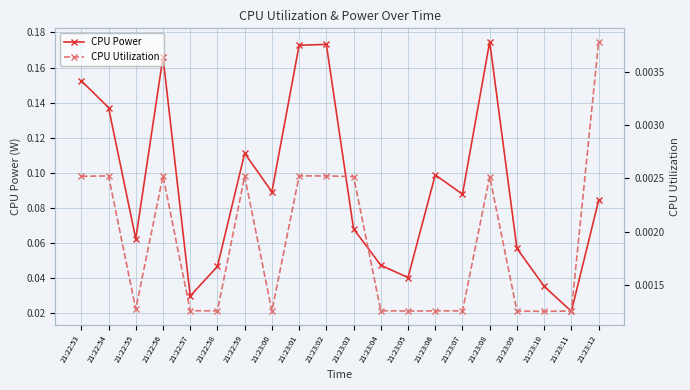

The value of CPU Utilization at 21:23:04 is 0.0. True or false?

True